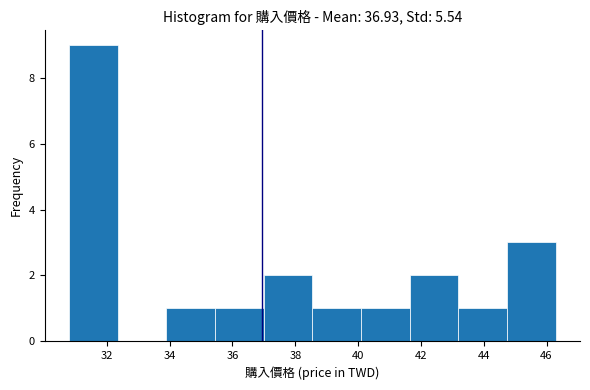

Reading left to right, transcribe this chart: for each bar, give the range it covers on the x-axis and its height. Neither the bar edges nor the heights are printed on the chart, so give them approximately, as read against the axes.

30.8 to 32.4: 9
32.4 to 33.8: 0
33.8 to 35.4: 1
35.4 to 37.0: 1
37.0 to 38.6: 2
38.6 to 40.0: 1
40.0 to 41.6: 1
41.6 to 43.2: 2
43.2 to 44.8: 1
44.8 to 46.2: 3